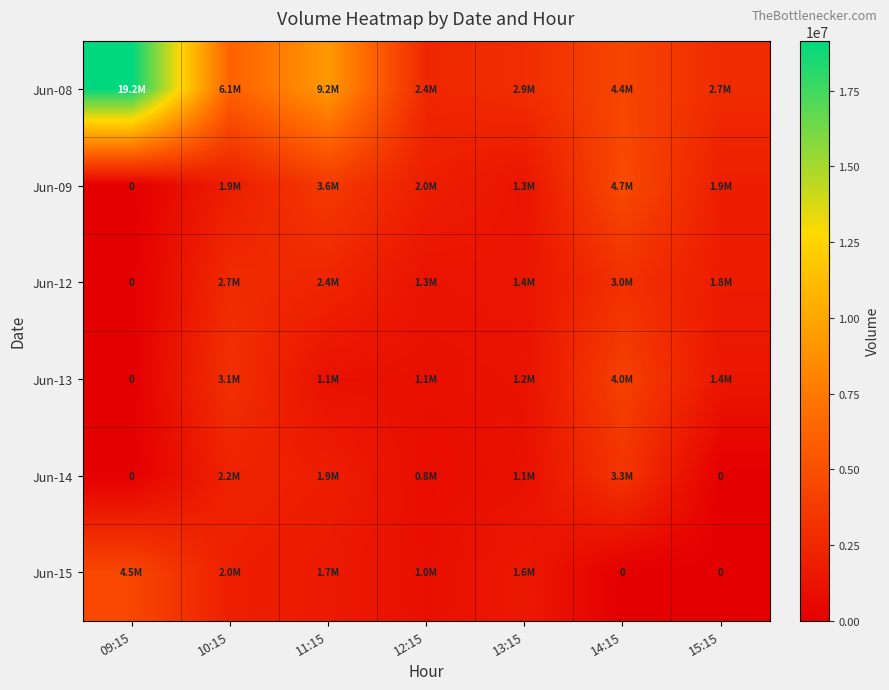

At which label is Jun-12 closest to 1521753?

13:15